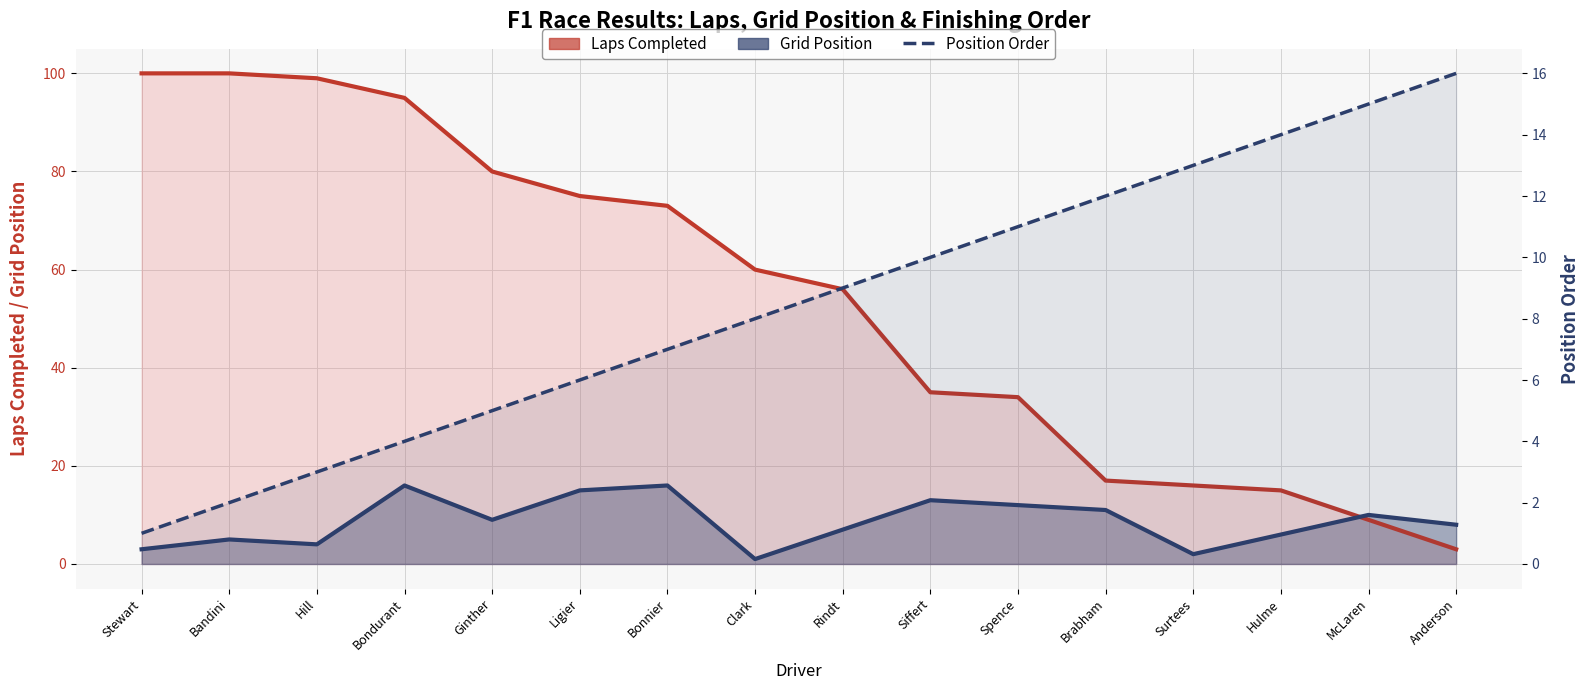

Where is Grid Position nearest to the value 8?

Anderson